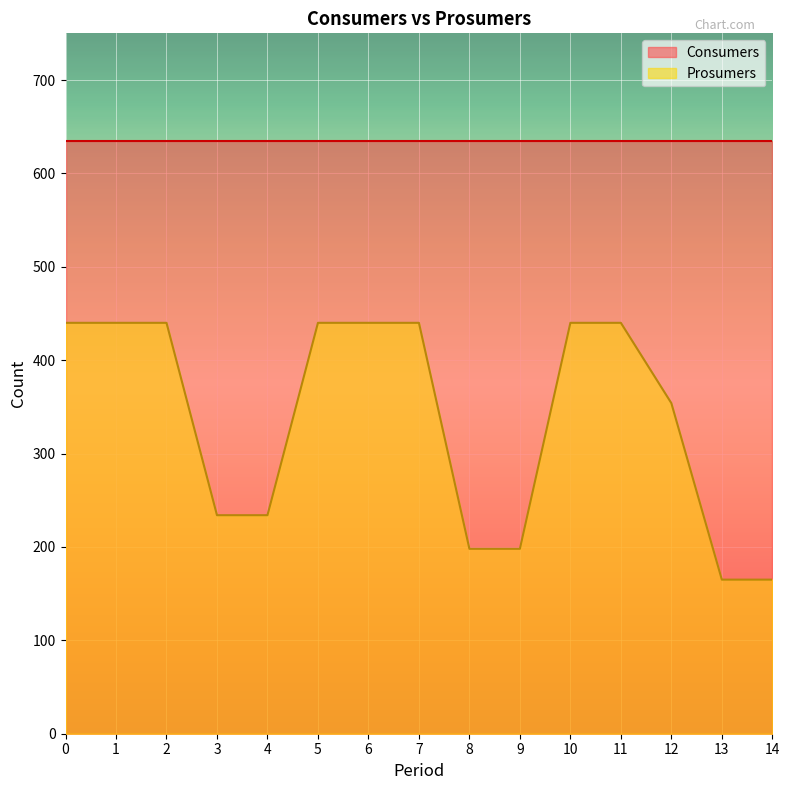

Approximately how many times larger is the value at 5 compared to 4?

1.9